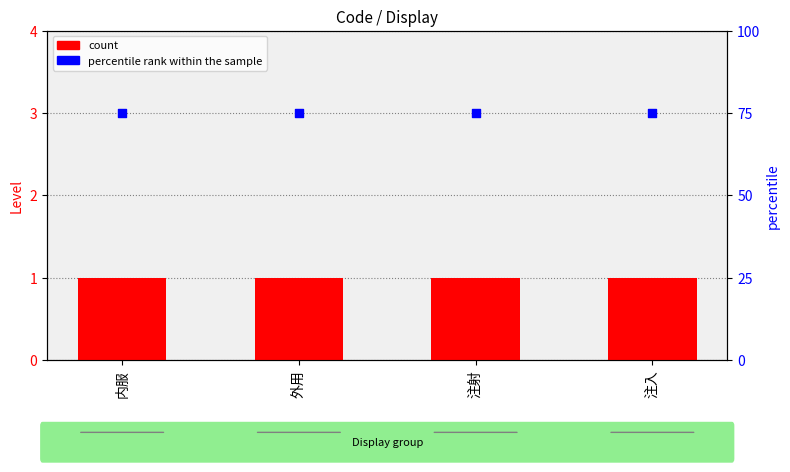

Which series contains the lowest Y value?

count